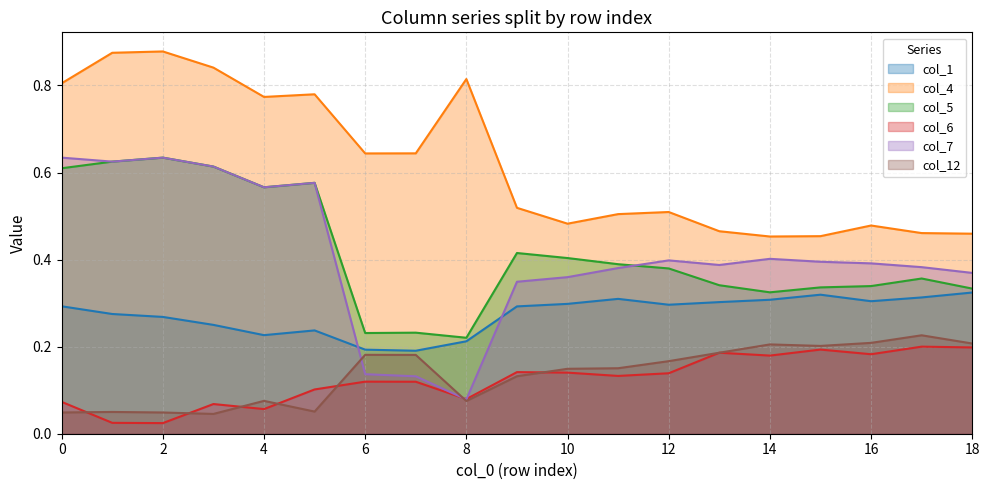

How many lines are shown in the chart?

6